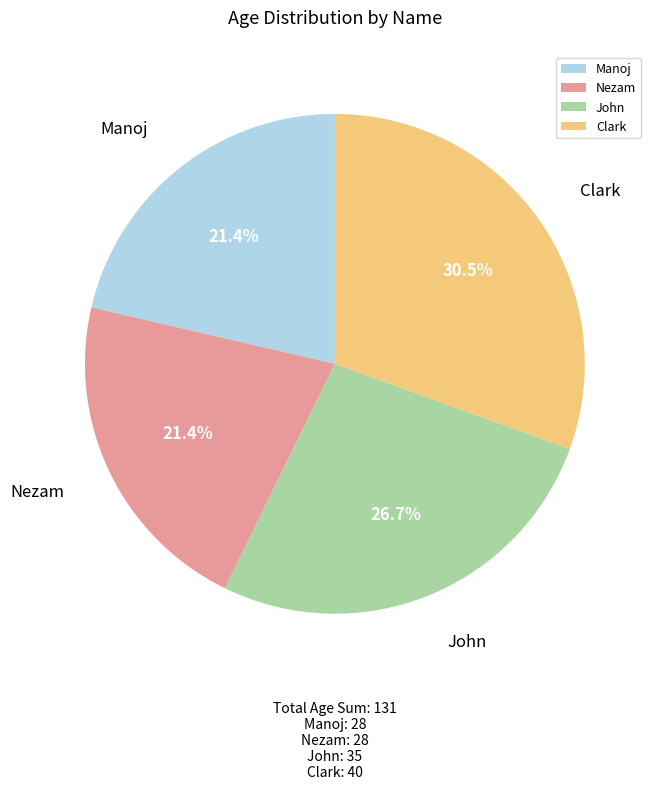

How many slices are in this pie chart?

4